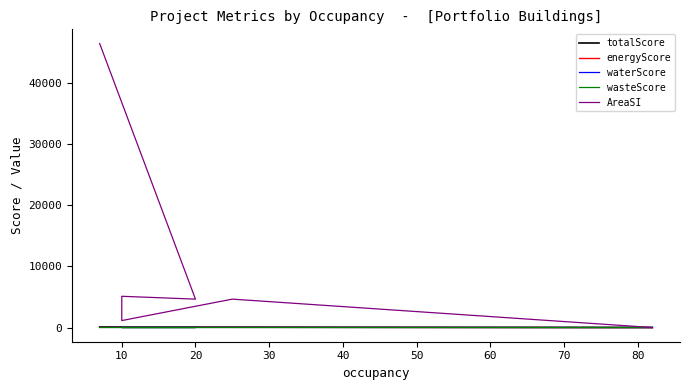

What are all the series names shown in the legend?

totalScore, energyScore, waterScore, wasteScore, AreaSI